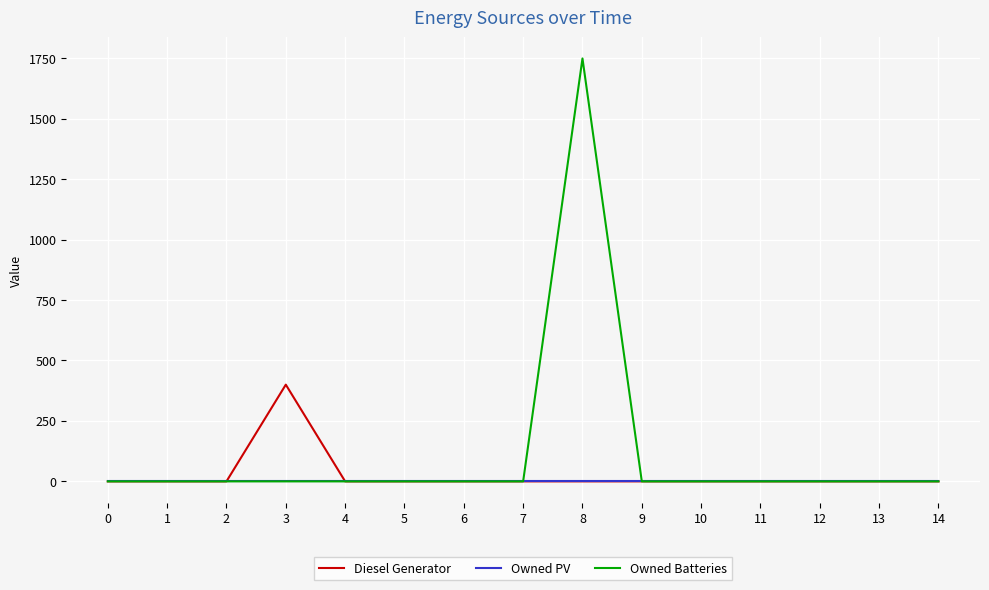

How many values in the Owned Batteries series exceed 0?

1